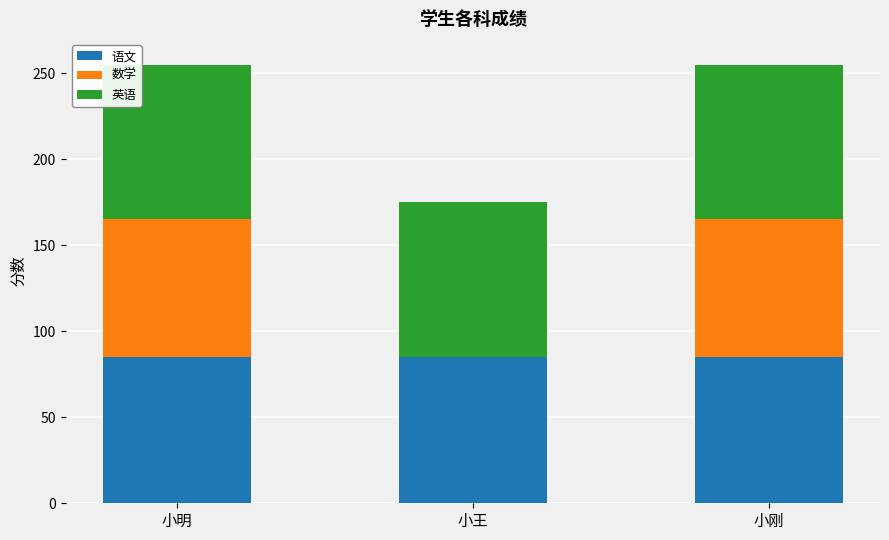

What is the sum of all 语文 values?

255